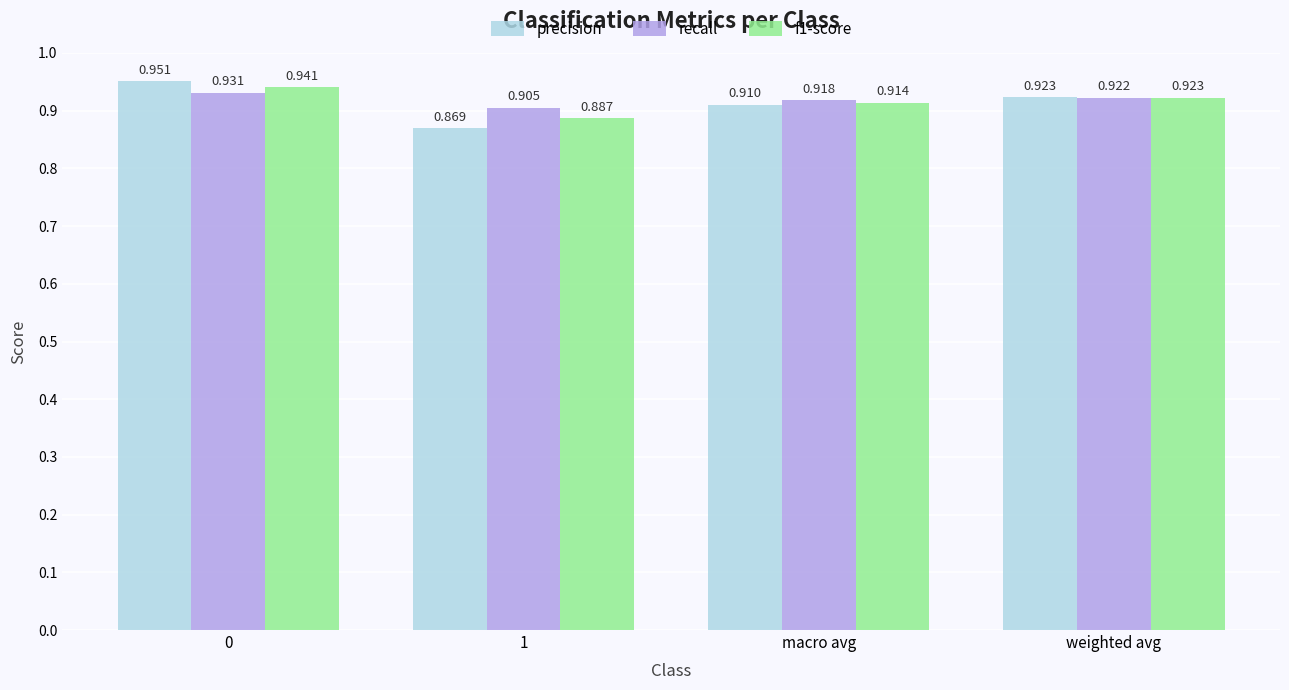

How many bars are there in total?

12